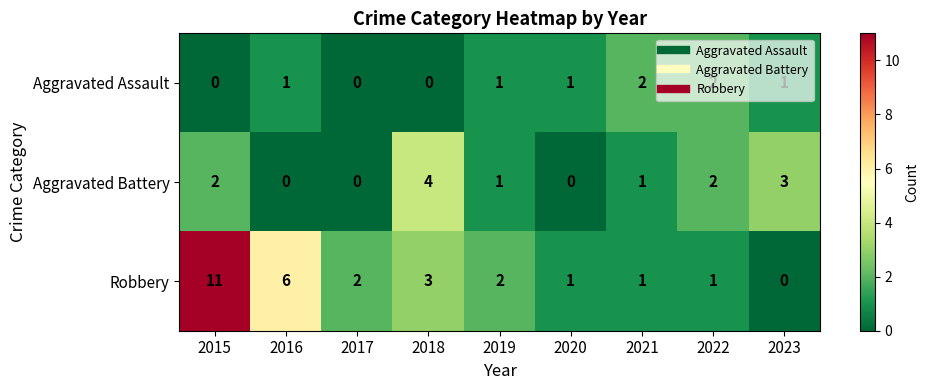

What is the difference between the Robbery values at 2018 and 2016?

3